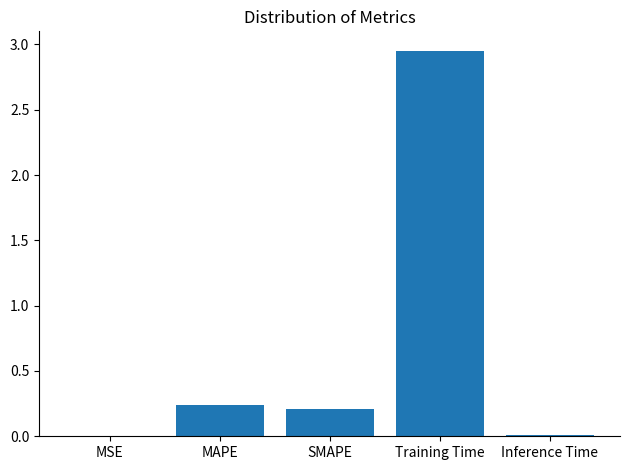

What is the sum of all values?

3.4